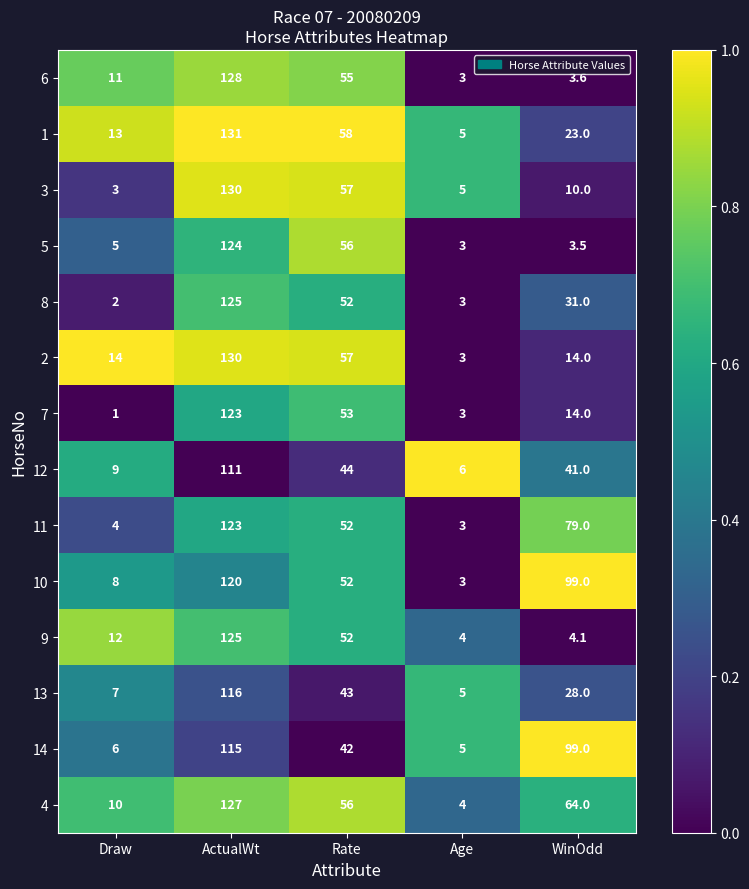

What is the total value across all series at Draw?

105.0